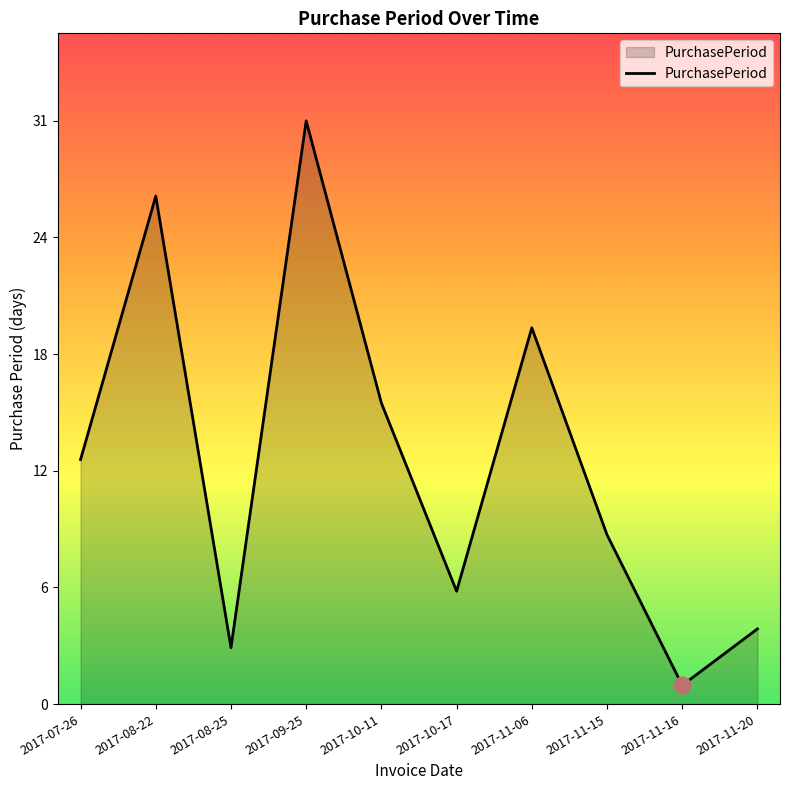

Does the chart have visible grid lines?

No